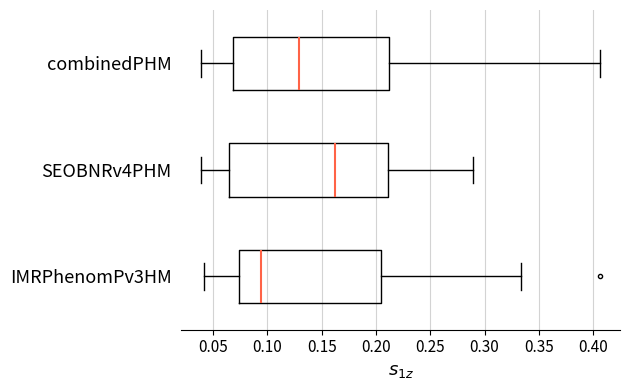

Reading bottom to top, transcribe this box plot: for each box, give where its median line is, the range the box spans, and where its two whiskers end, as read against the x-axis. The values are not printed on the chart, so give them approximately, as read against the axis.

IMRPhenomPv3HM: median 0.095, box 0.075 to 0.205, whiskers 0.040 to 0.335
SEOBNRv4PHM: median 0.160, box 0.065 to 0.210, whiskers 0.040 to 0.290
combinedPHM: median 0.130, box 0.070 to 0.210, whiskers 0.040 to 0.405